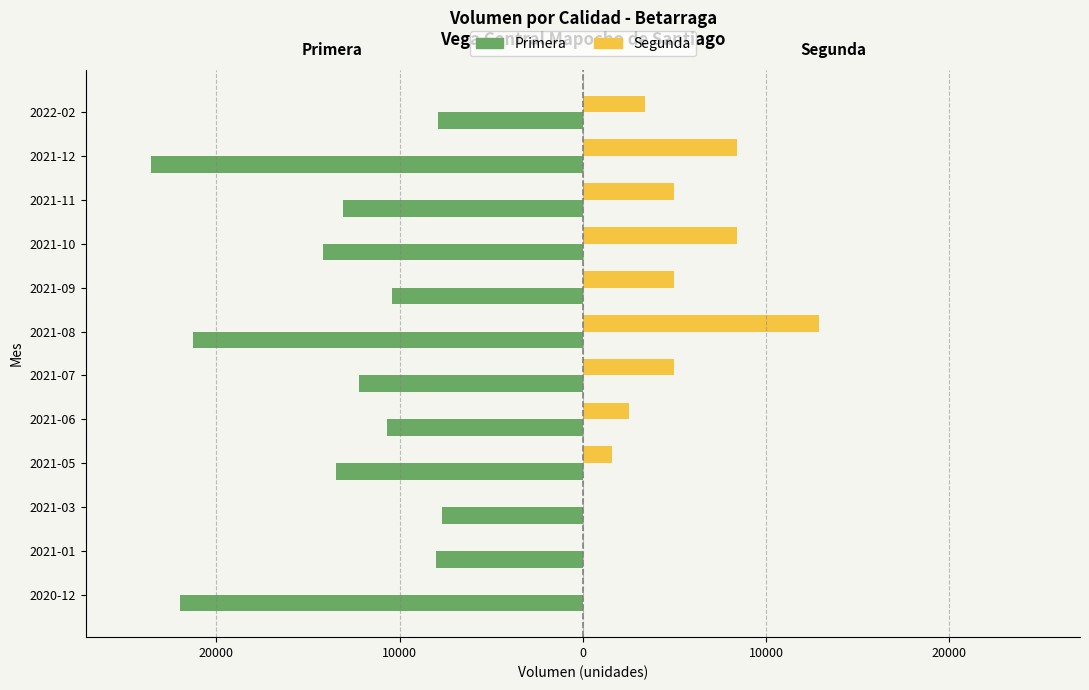

What are all the series names shown in the legend?

Primera, Segunda